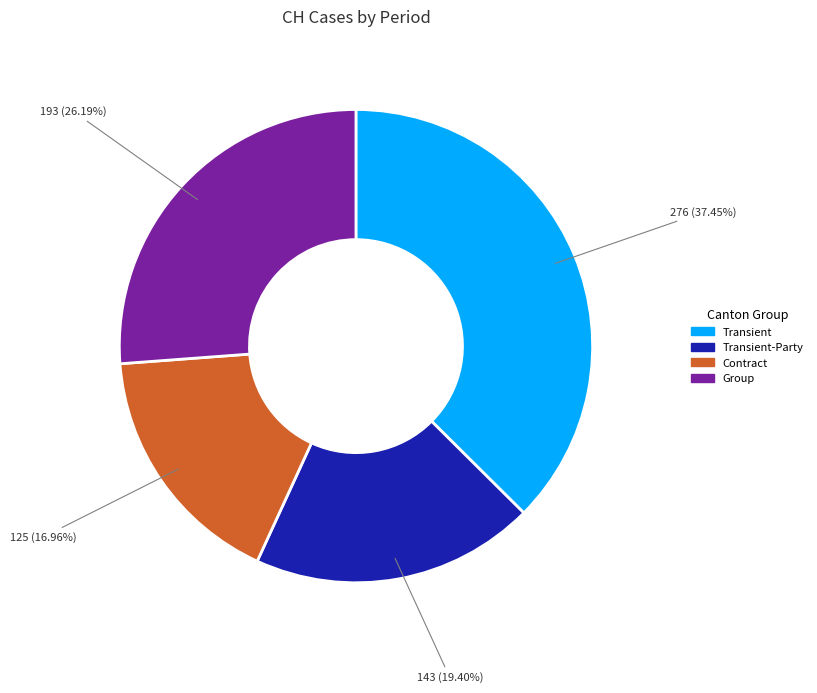

Does any single category account for the majority?

No